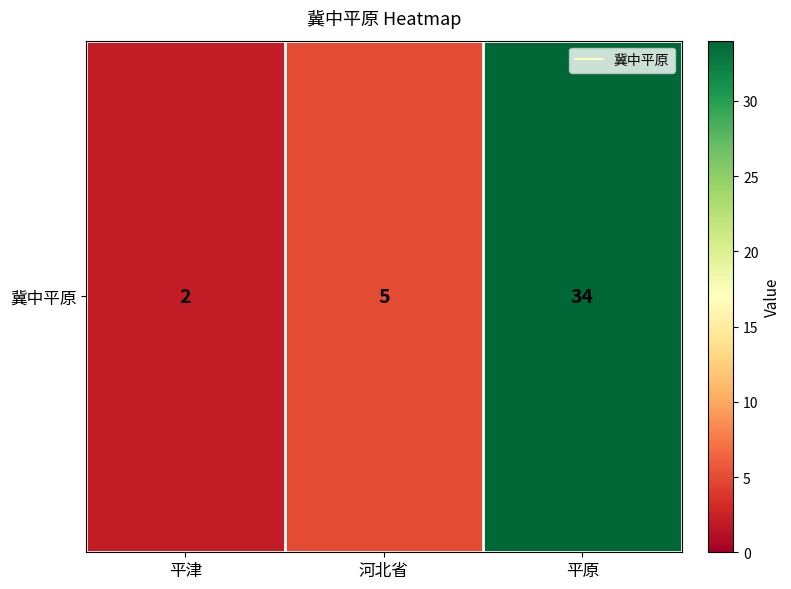

Which category has the lowest value across all series?

平津